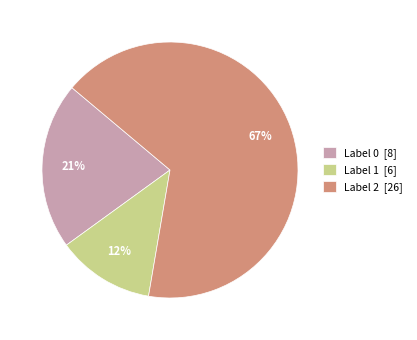

What percentage is the Label 0 [8] slice, to the nearest percent?

21%